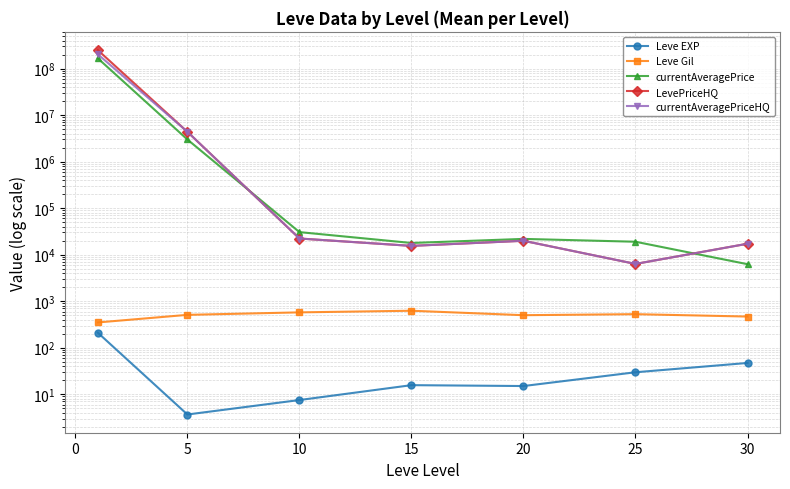

List the series in order of their peak value, lowest first.

Leve EXP, Leve Gil, currentAveragePrice, currentAveragePriceHQ, LevePriceHQ